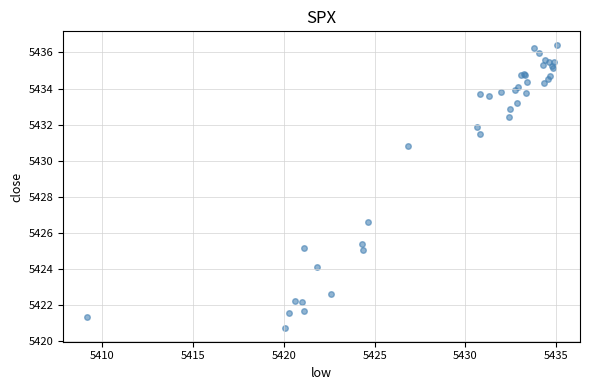

What Y value in the scatter plot is closest to 5428?

5426.6